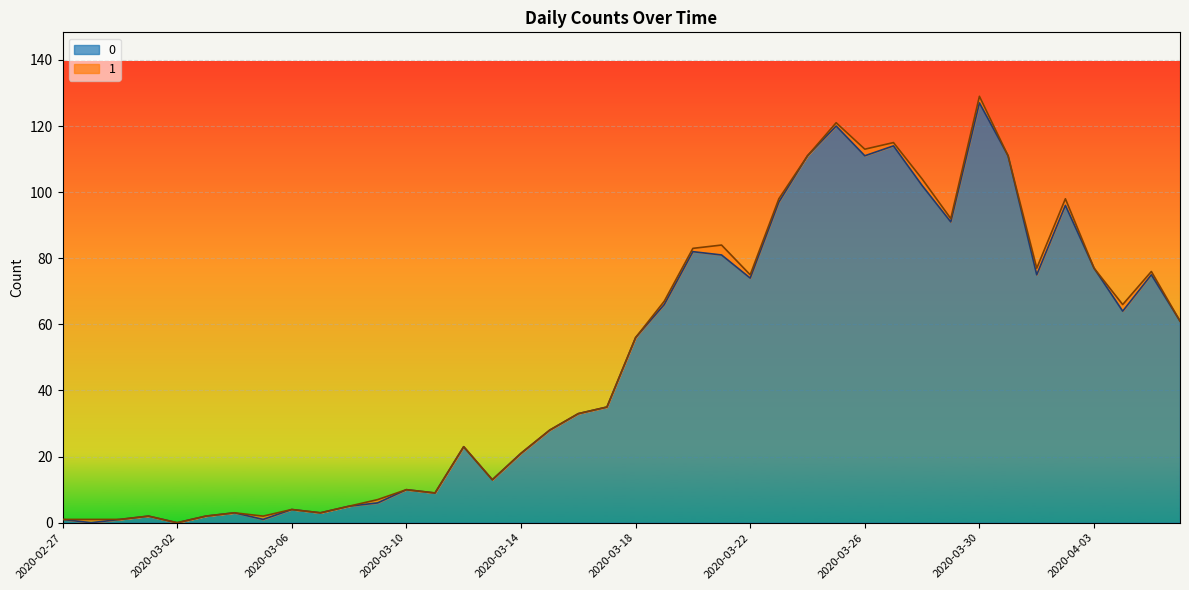

The chart shows a value of 3 at 2020-03-08. True or false?

False